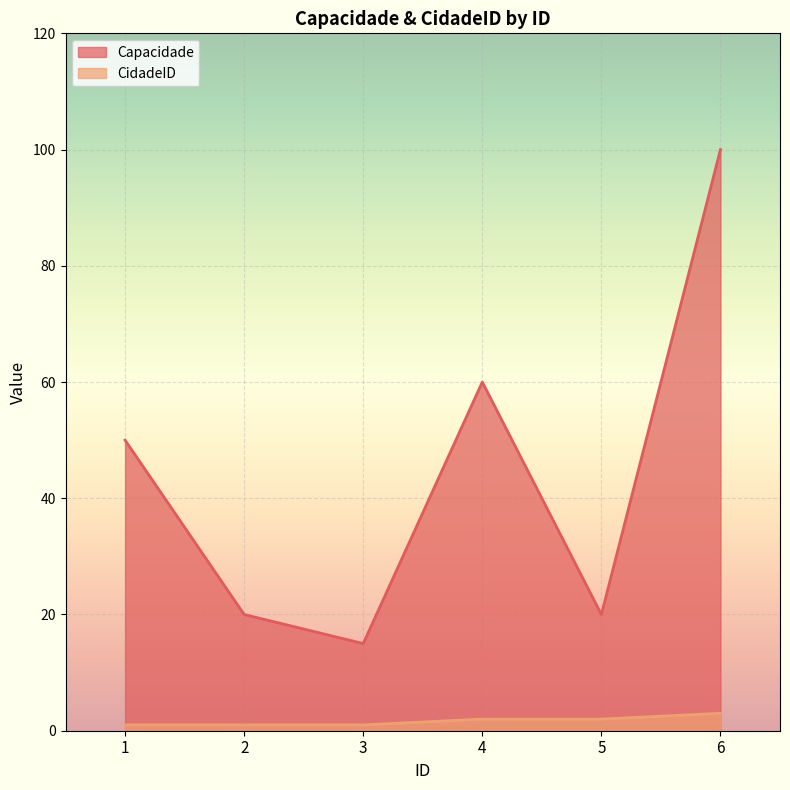

At 1, list the series in order from largest to smallest.

Capacidade, CidadeID